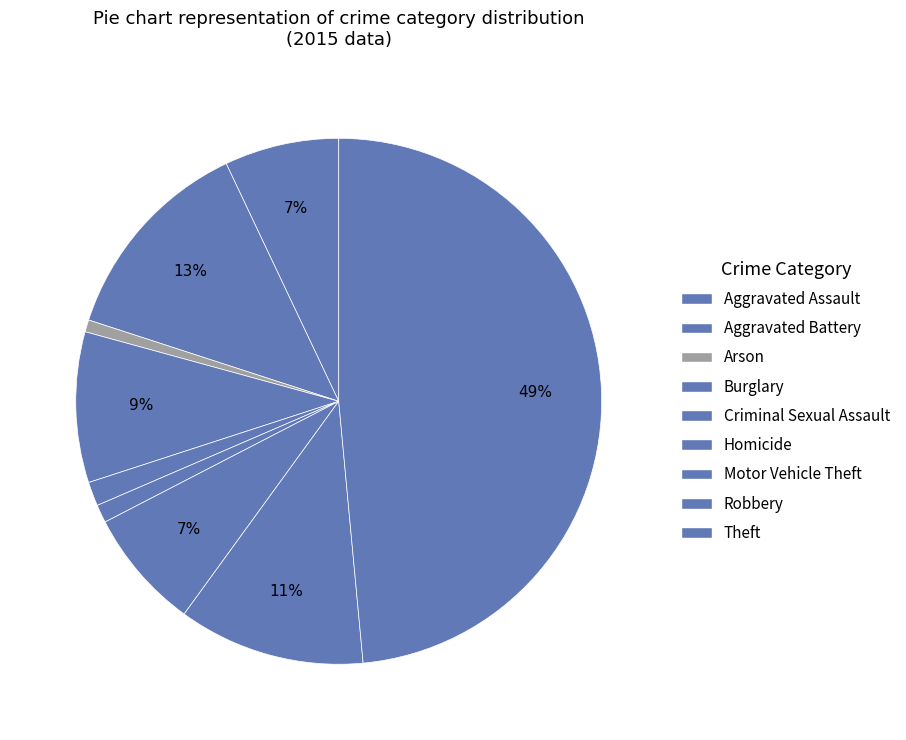

How many segments does this pie chart have?

9